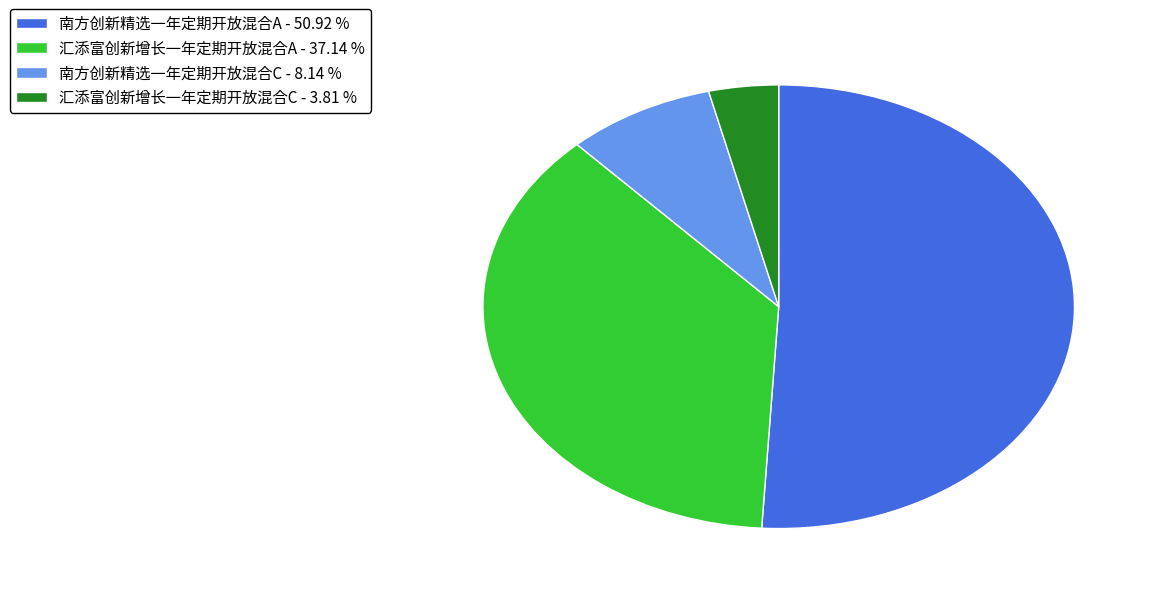

Is there a majority slice in this chart?

Yes